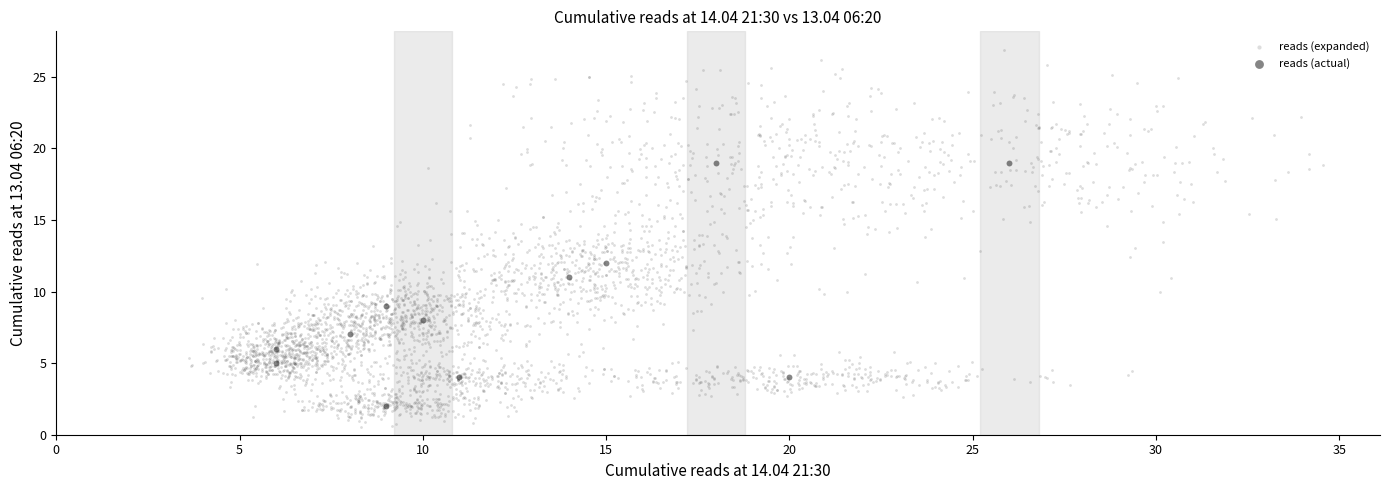

Which series has the largest Y range (max minus min)?

reads (expanded)